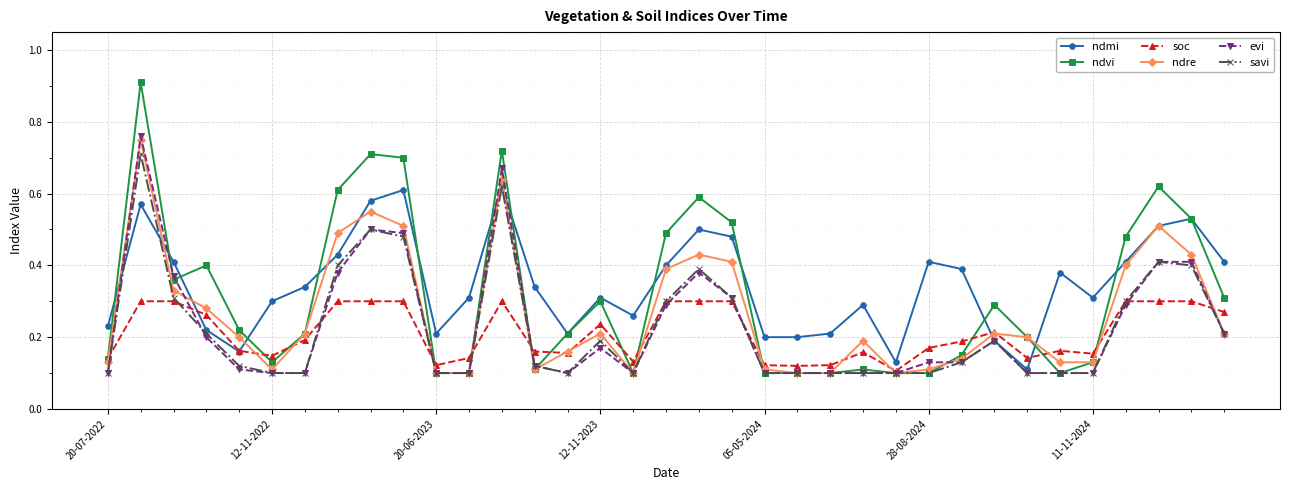

What is the sum of all ndvi values?

11.1